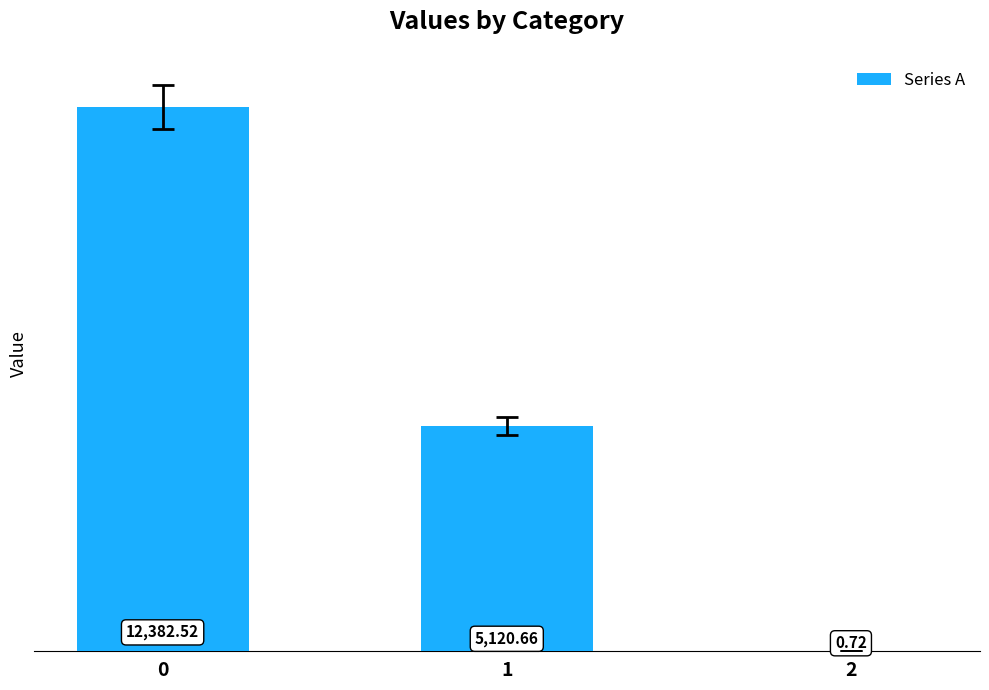

What is the change in value from 1 to 2?

-5119.9